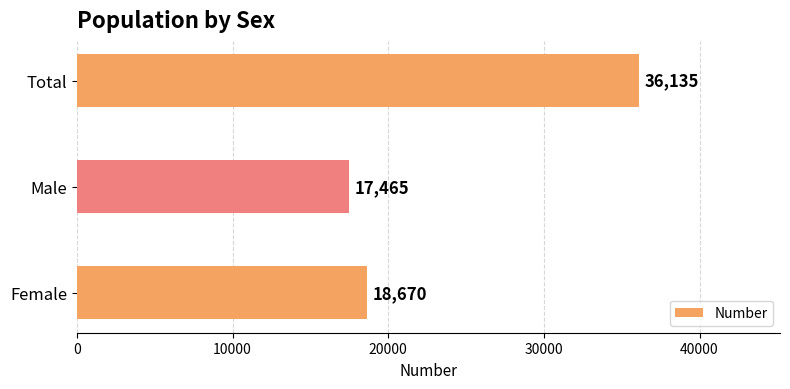

Is it true that the value at Total is 36135?

True